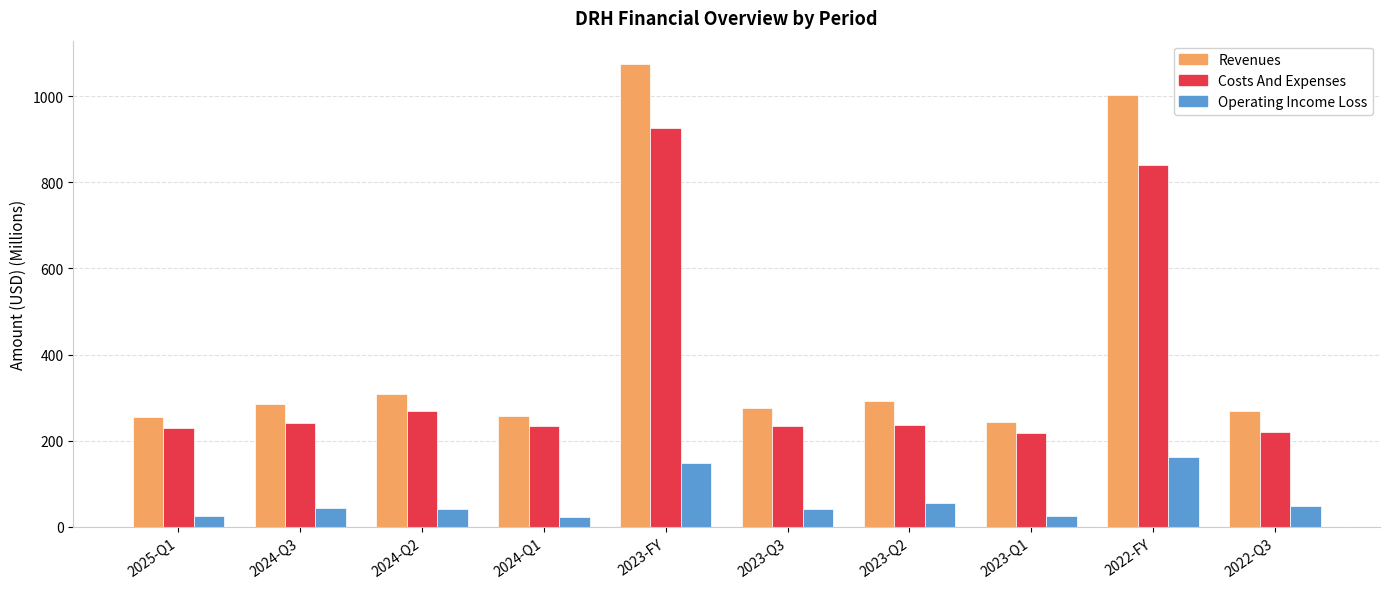

Between 2023-FY and 2023-Q2, which series saw the biggest shift?

Revenues